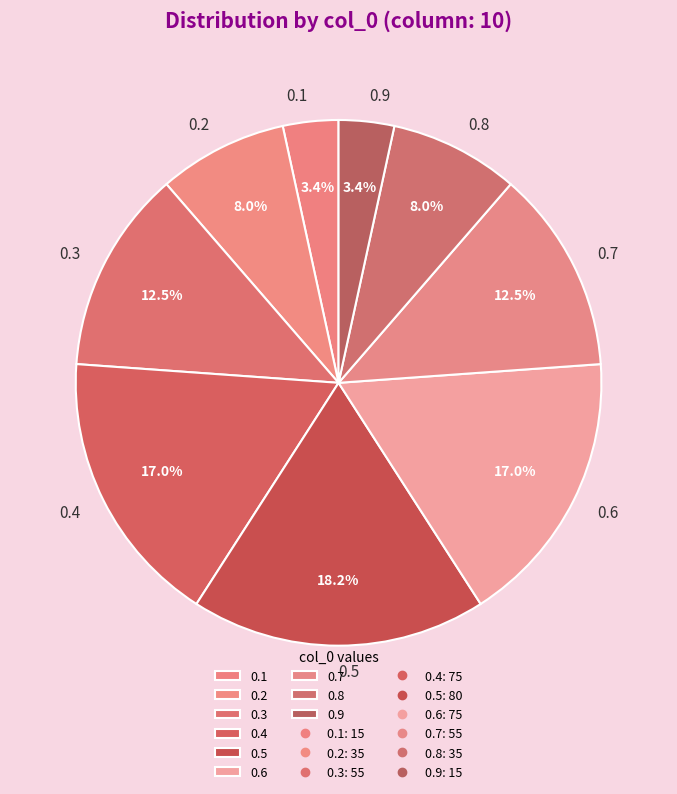

To the nearest percent, what is the difference between the largest and smallest slice percentages?

15%